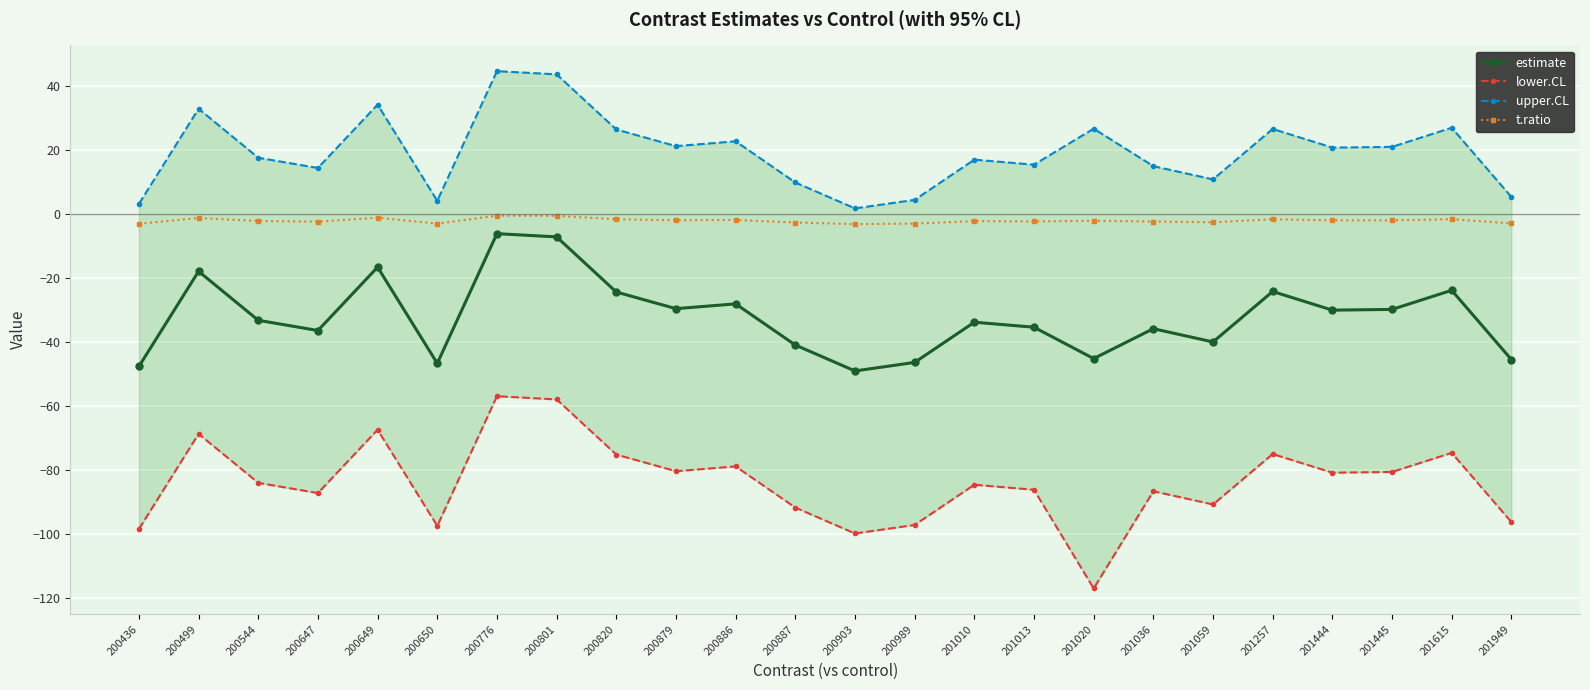

What is the value of the lower.CL point at the 2nd from the left?

-68.6